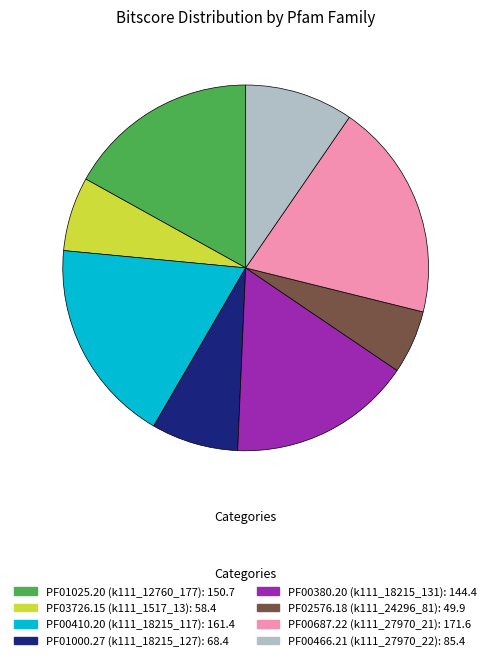

Count the number of slices in the pie.

8